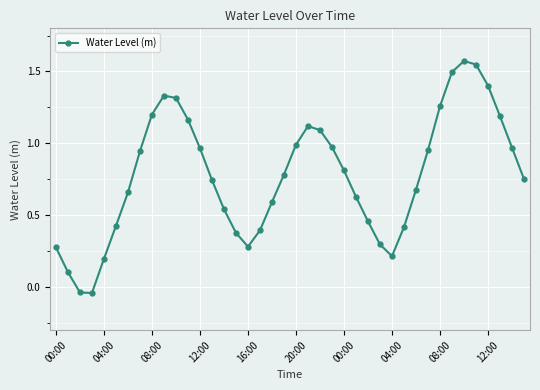

How many values are below zero?

2